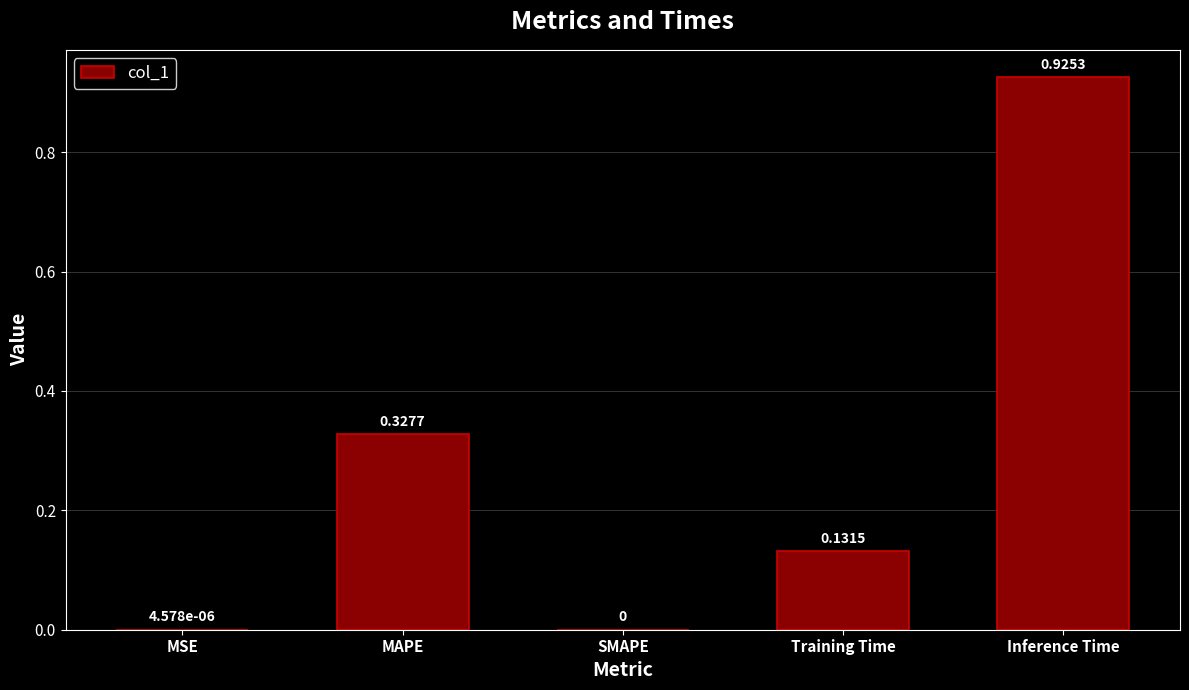

True or false: the data shows 0.2 at MAPE.

False